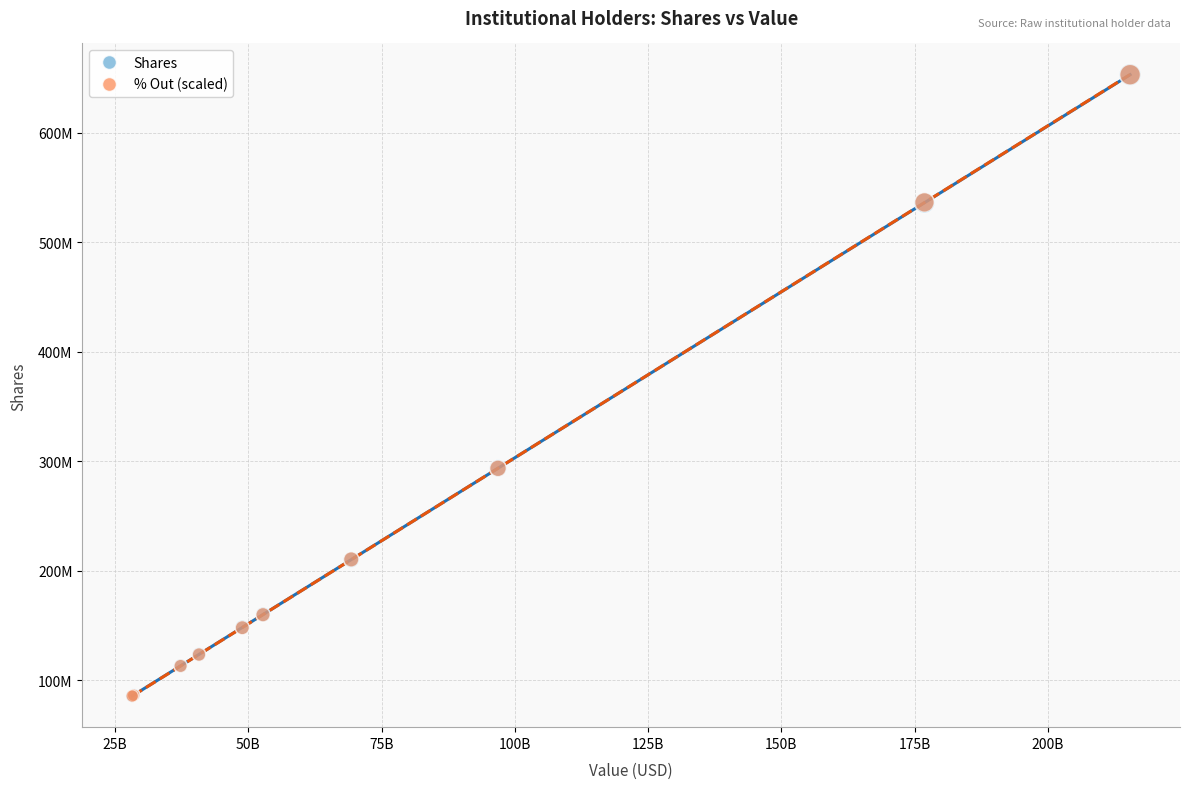

What are all the series names shown in the legend?

Shares, % Out (scaled)